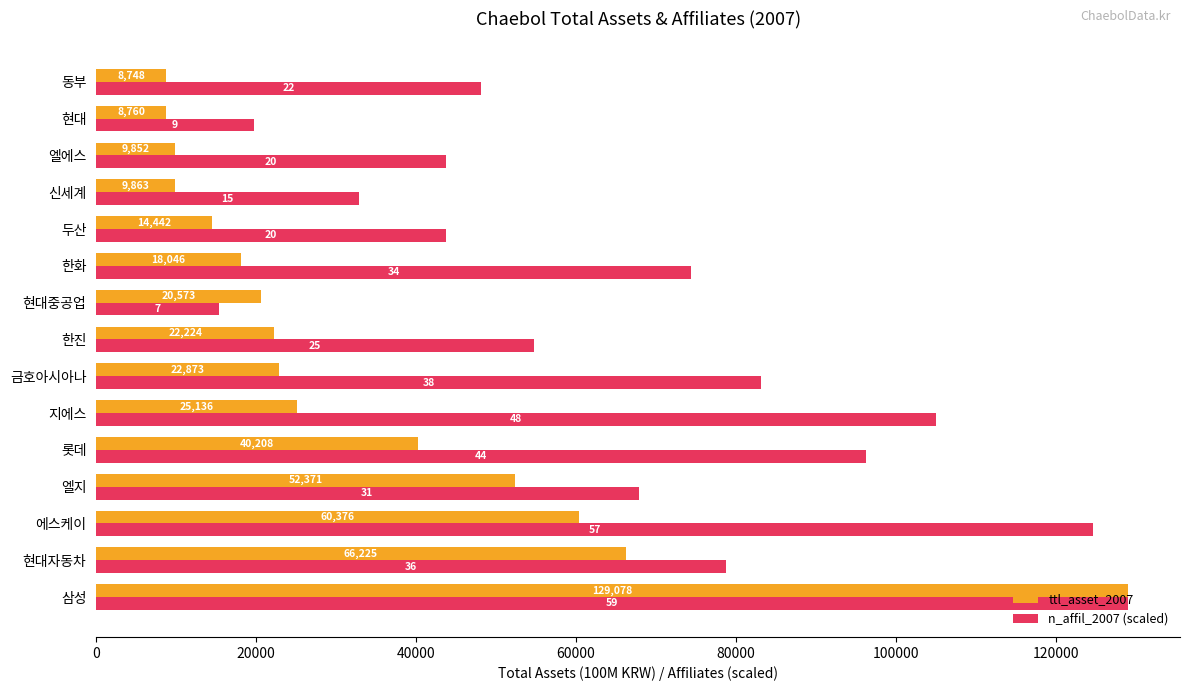

The value of ttl_asset_2007 at 신세계 is 9863.0. True or false?

True